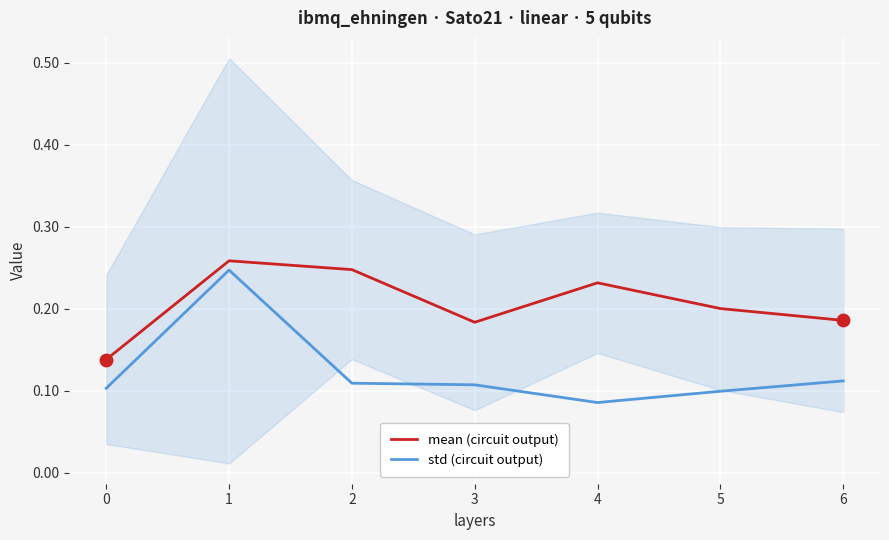

Which series has the largest total across all categories?

mean (circuit output)